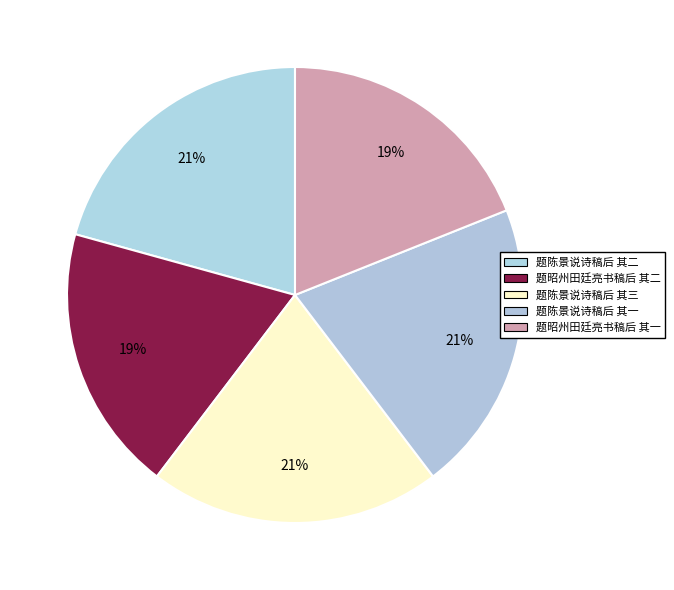

What percentage is NOT represented by 题昭州田廷亮书稿后 其一?

81.1%